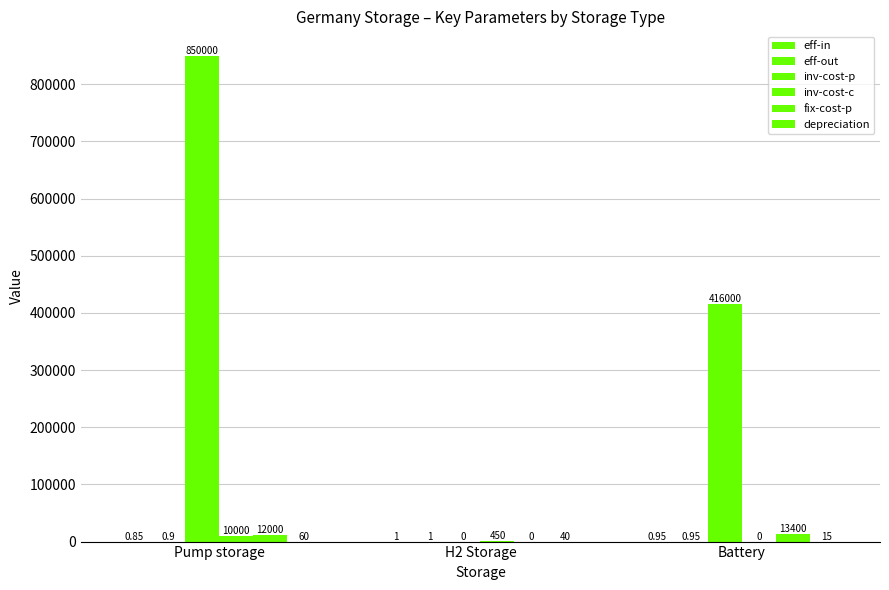

How many groups of bars are there?

3